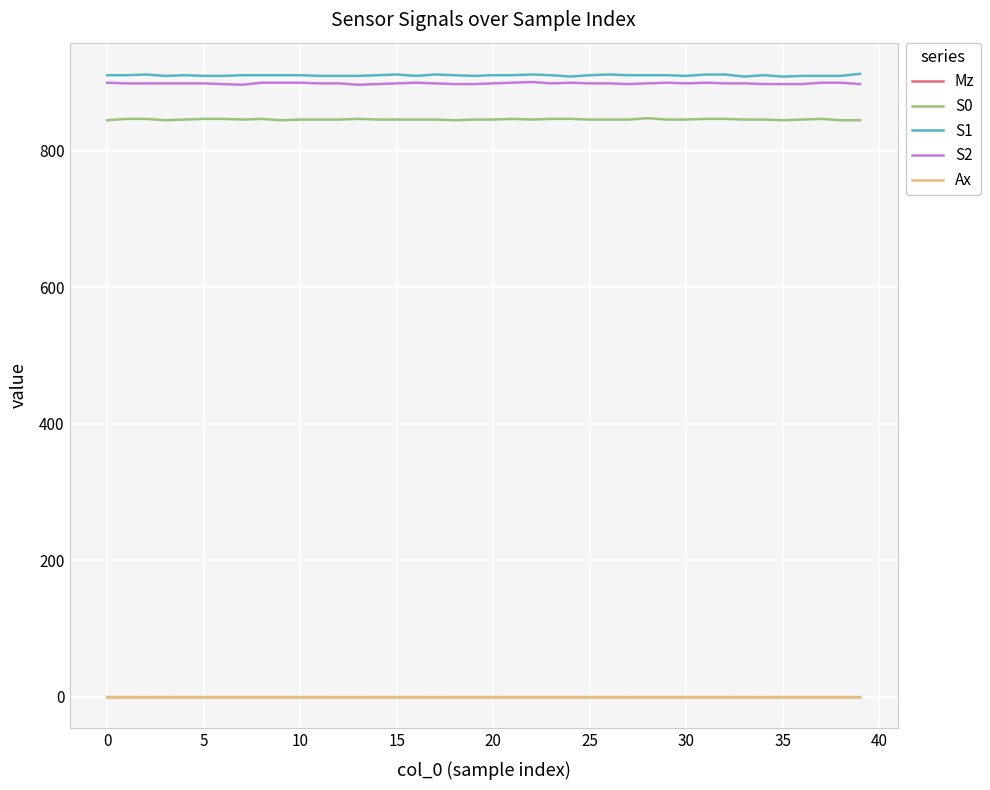

True or false: S0 and Ax cross at least once.

False